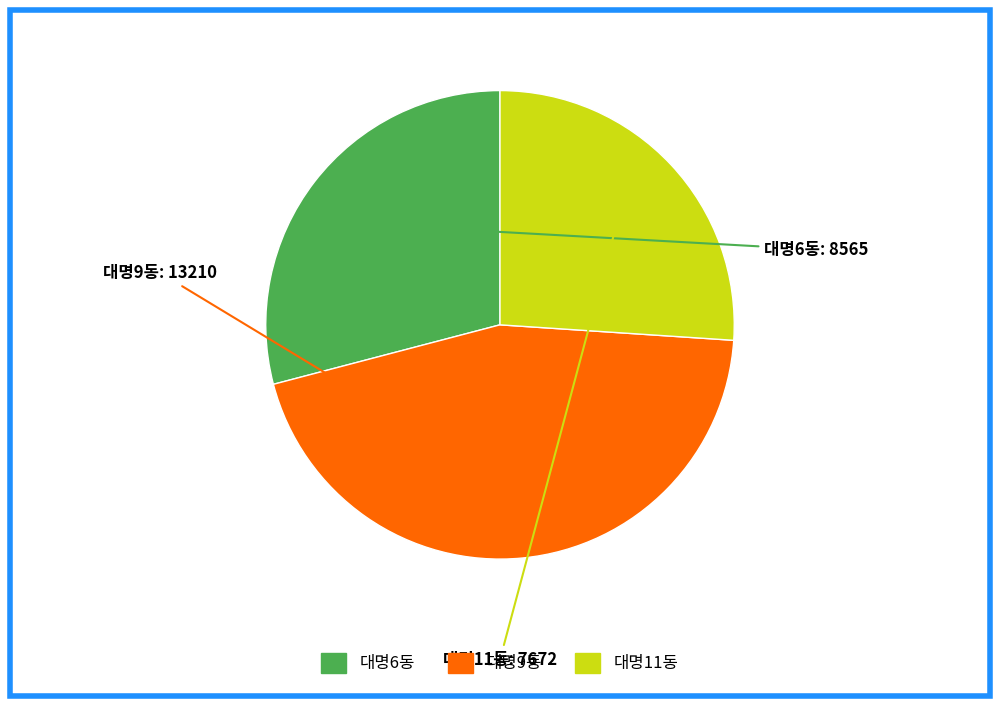

Rank the categories by value from lowest to highest.

대명11동, 대명6동, 대명9동